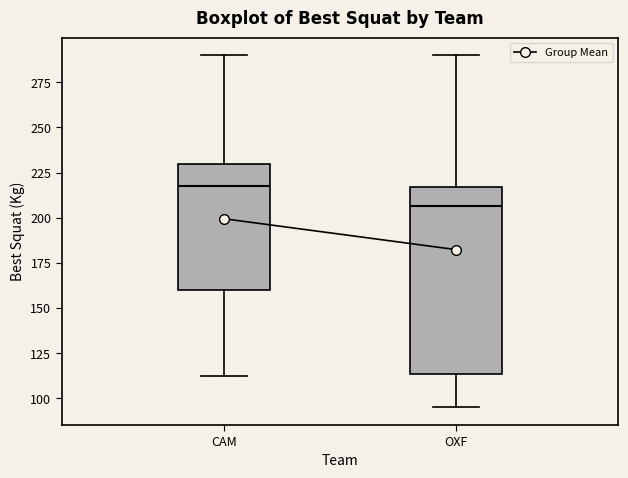

Which box's median line is the lowest?

OXF